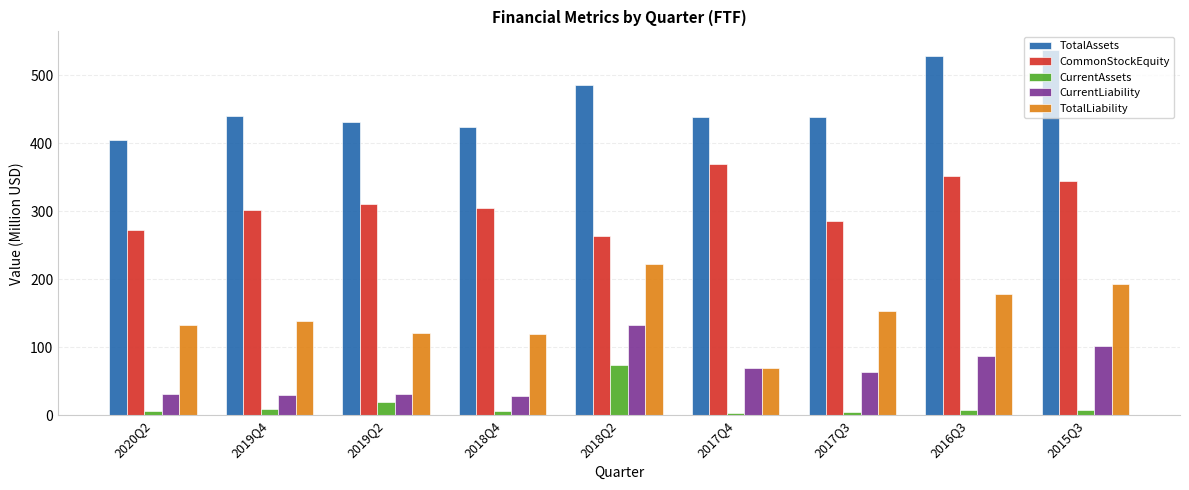

What is the difference between the maximum and minimum values in the TotalAssets series?

133.5